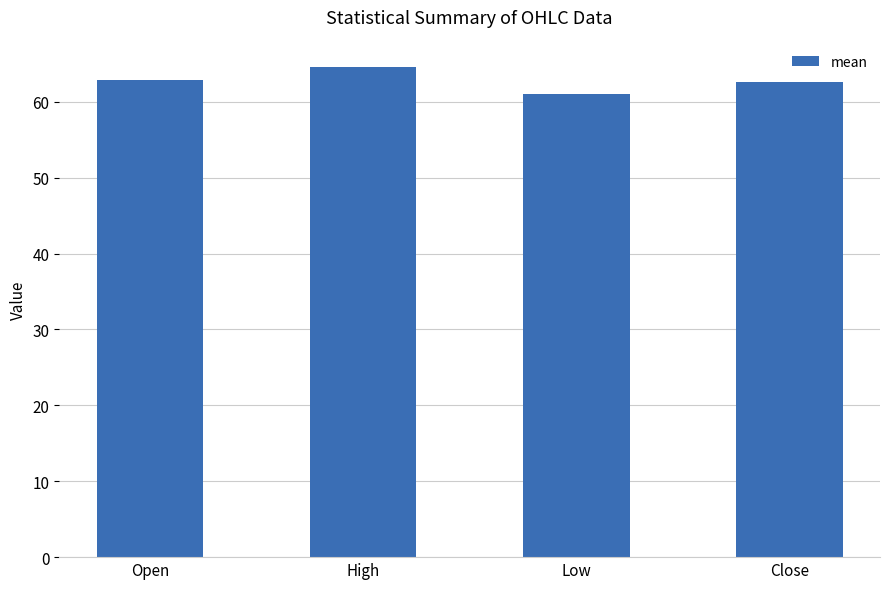

What position from the left is Low?

3